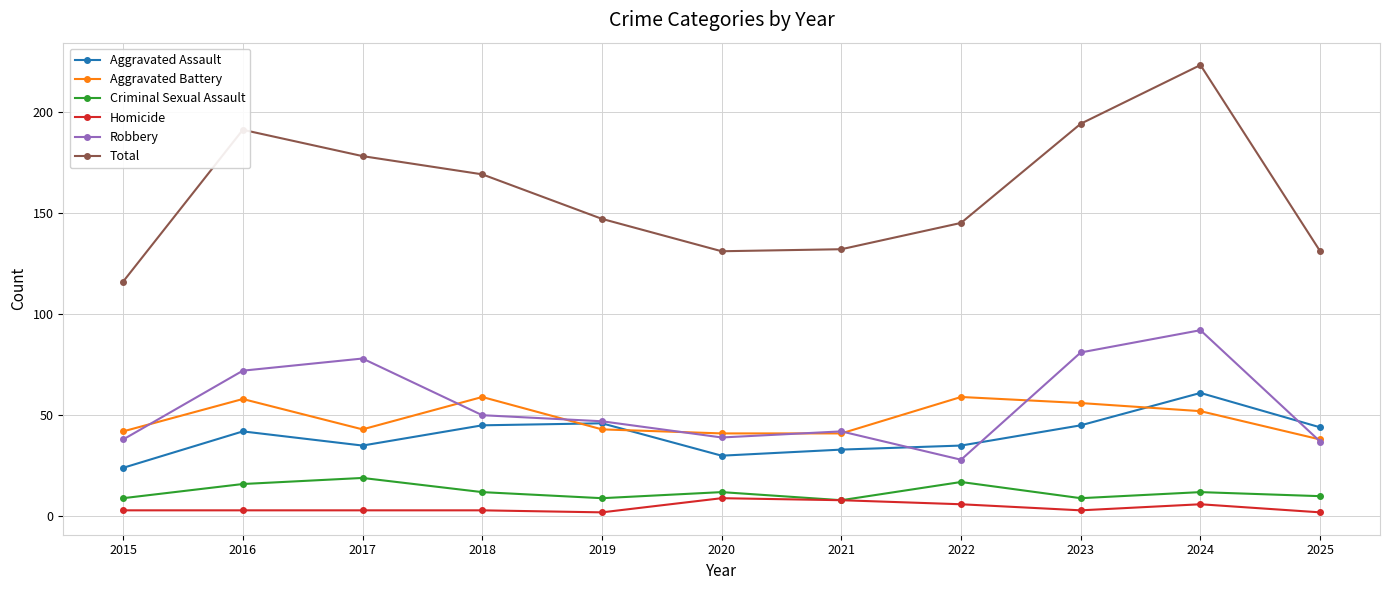

Is the value of Robbery at 2021 greater than the value of Aggravated Assault at 2022?

Yes